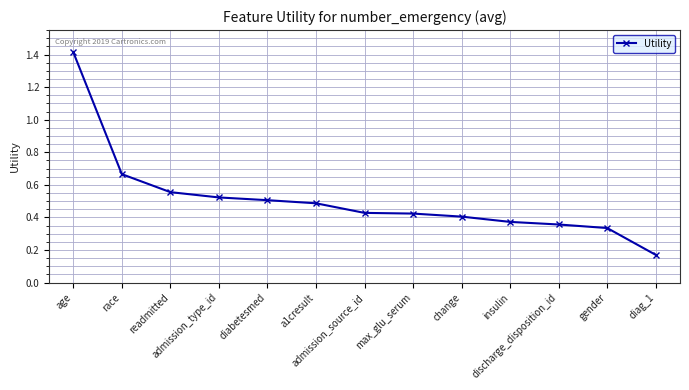

What is the maximum value shown in the chart?

1.4